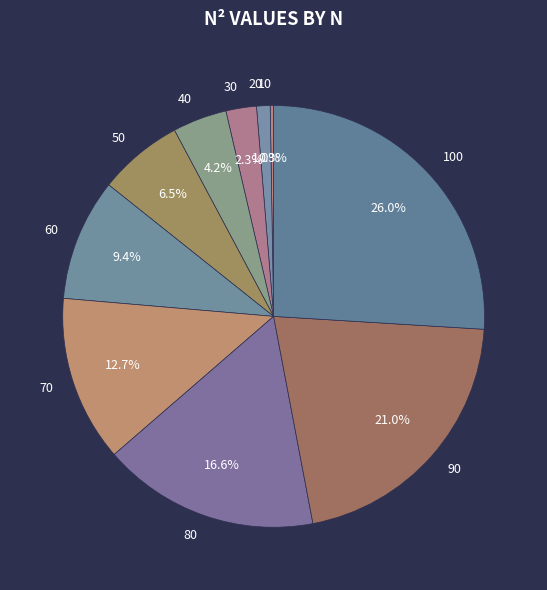

Is the sum of 60 and 40 greater than half?

No